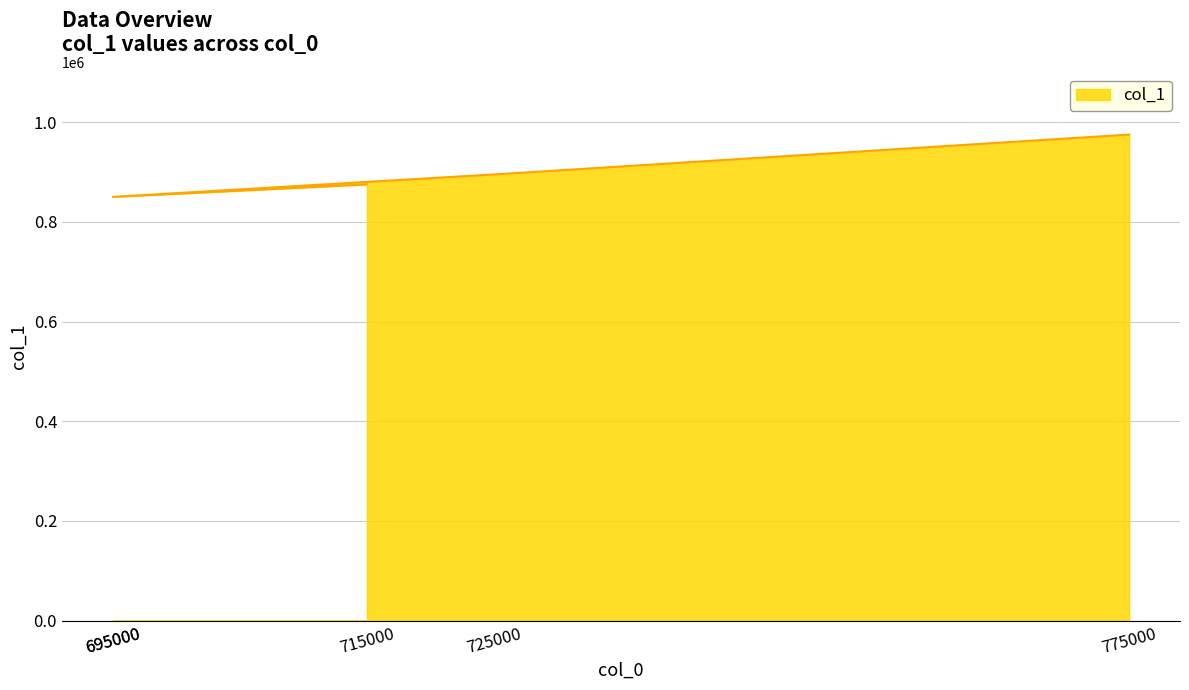

Which label corresponds to the largest value in the chart?

775000